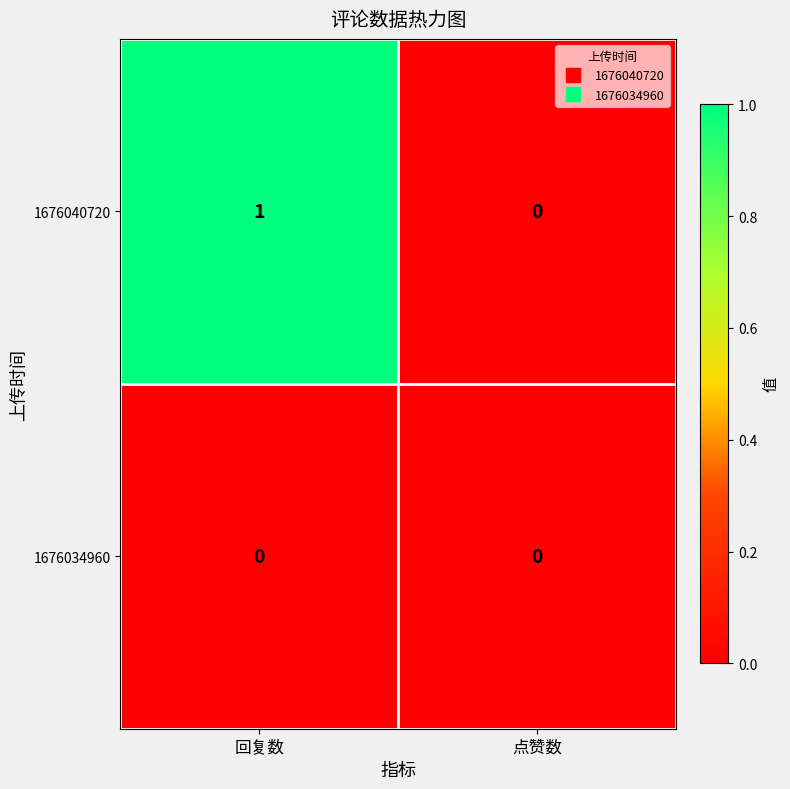

What is the maximum value shown in the chart?

1